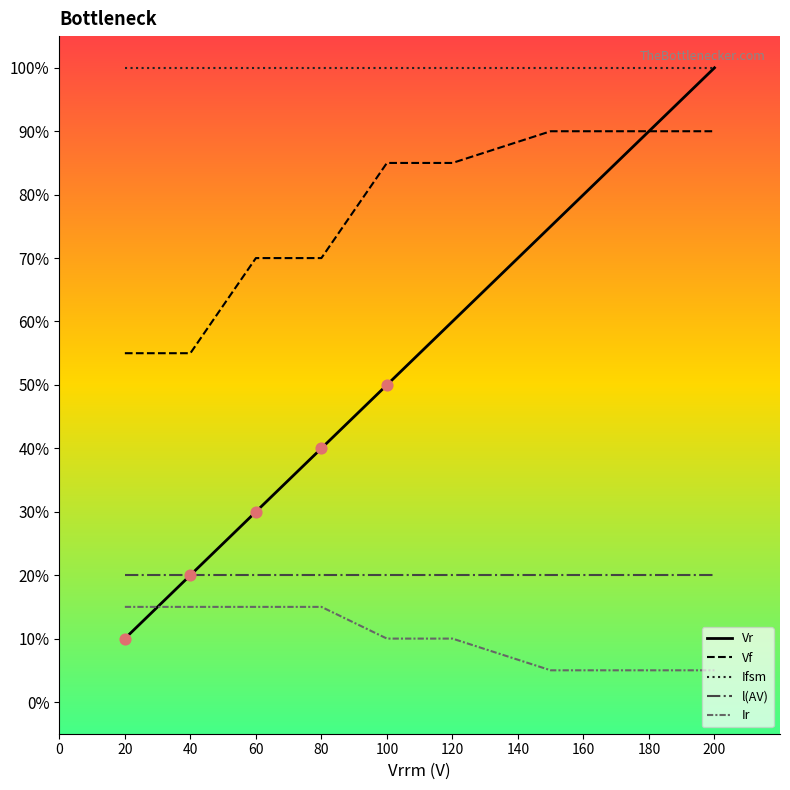

Which series has the largest total across all categories?

Ifsm